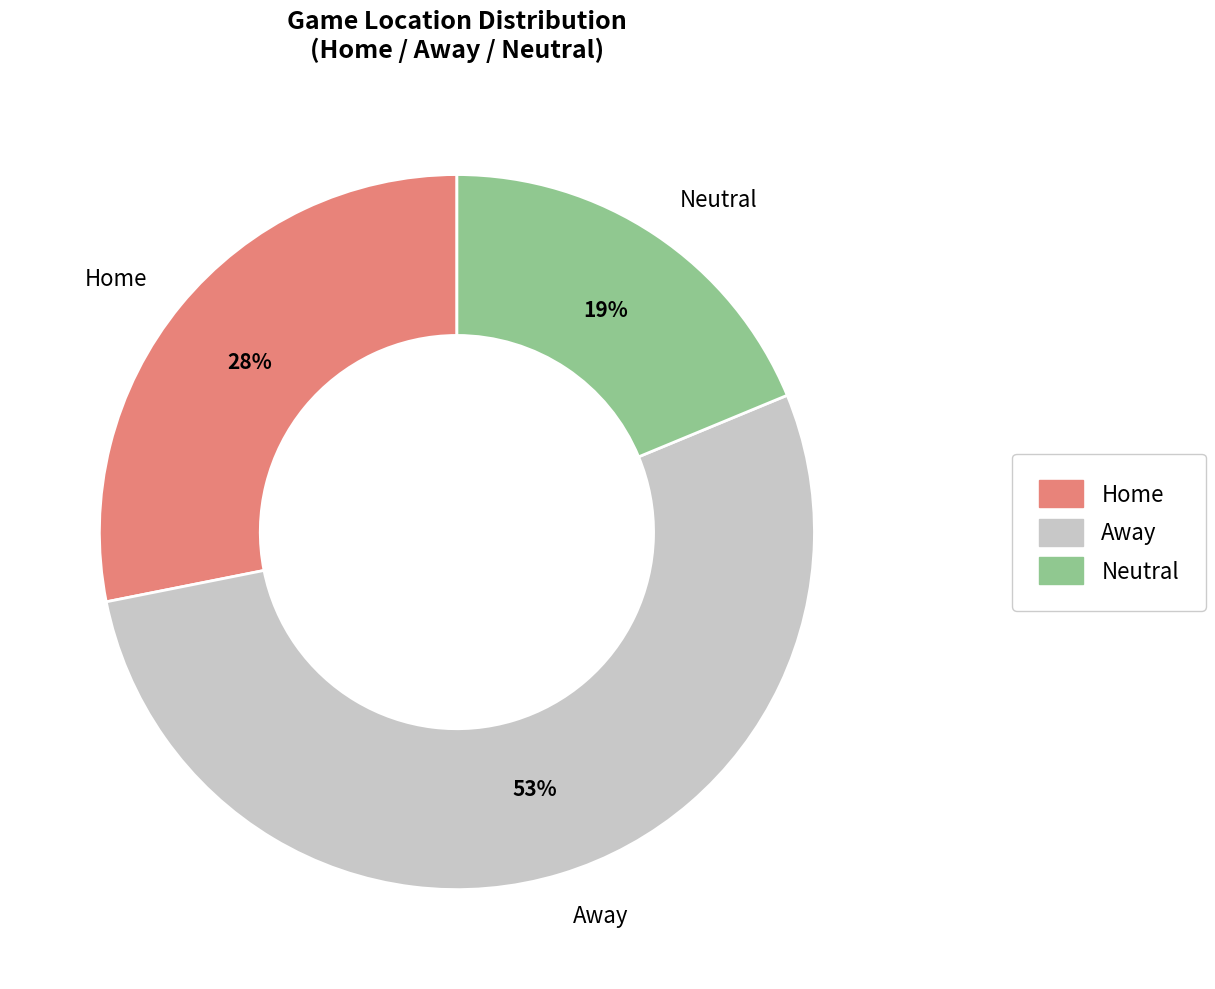

Count the number of slices in the pie.

3